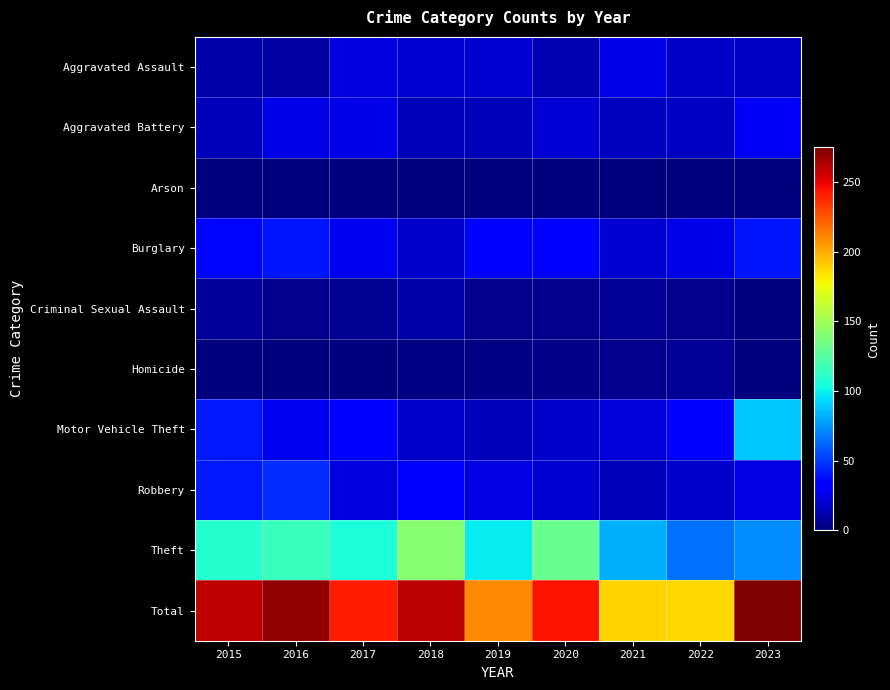

Reading left to right, extract all data points from this chart.

Aggravated Assault: 2015=10	2016=9	2017=23	2018=20	2019=20	2020=12	2021=25	2022=18	2023=17
Aggravated Battery: 2015=15	2016=25	2017=25	2018=15	2019=15	2020=21	2021=16	2022=17	2023=30
Arson: 2015=0	2016=1	2017=0	2018=1	2019=0	2020=1	2021=0	2022=0	2023=1
Burglary: 2015=36	2016=40	2017=27	2018=19	2019=32	2020=33	2021=20	2022=25	2023=40
Criminal Sexual Assault: 2015=7	2016=4	2017=5	2018=10	2019=4	2020=4	2021=6	2022=4	2023=1
Homicide: 2015=0	2016=1	2017=1	2018=2	2019=2	2020=3	2021=4	2022=6	2023=1
Motor Vehicle Theft: 2015=41	2016=27	2017=31	2018=19	2019=15	2020=19	2021=22	2022=33	2023=89
Robbery: 2015=41	2016=47	2017=23	2018=33	2019=24	2020=20	2021=14	2022=19	2023=24
Theft: 2015=109	2016=116	2017=106	2018=141	2019=98	2020=131	2021=82	2022=65	2023=72
Total: 2015=259	2016=270	2017=241	2018=260	2019=210	2020=244	2021=189	2022=187	2023=275